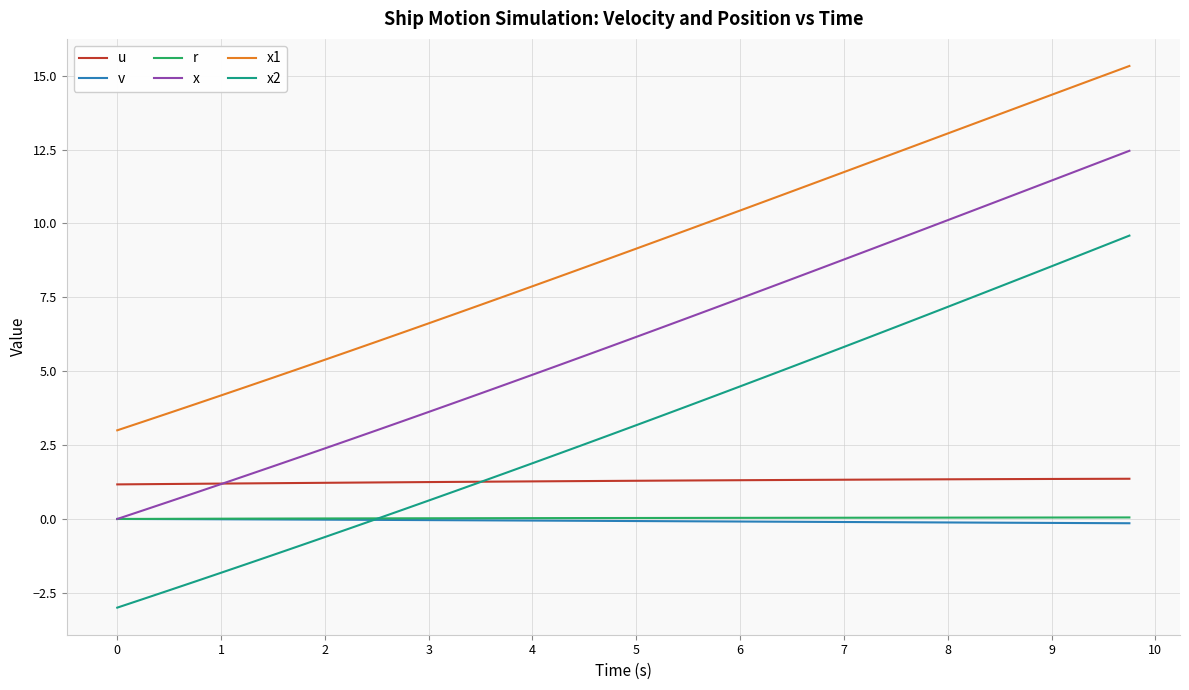

How many lines are shown in the chart?

6